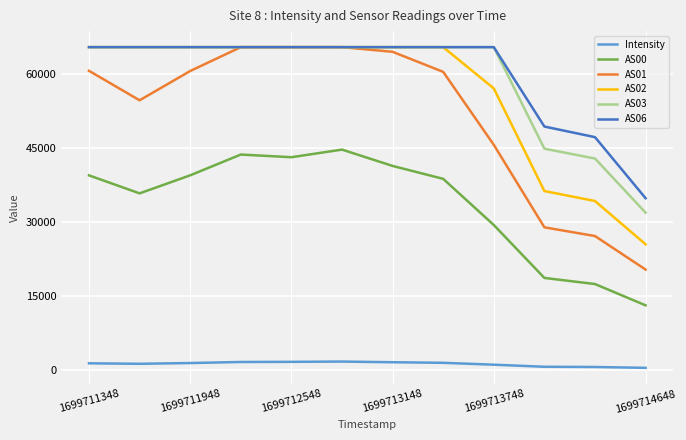

True or false: AS06 and AS00 intersect in this chart.

False